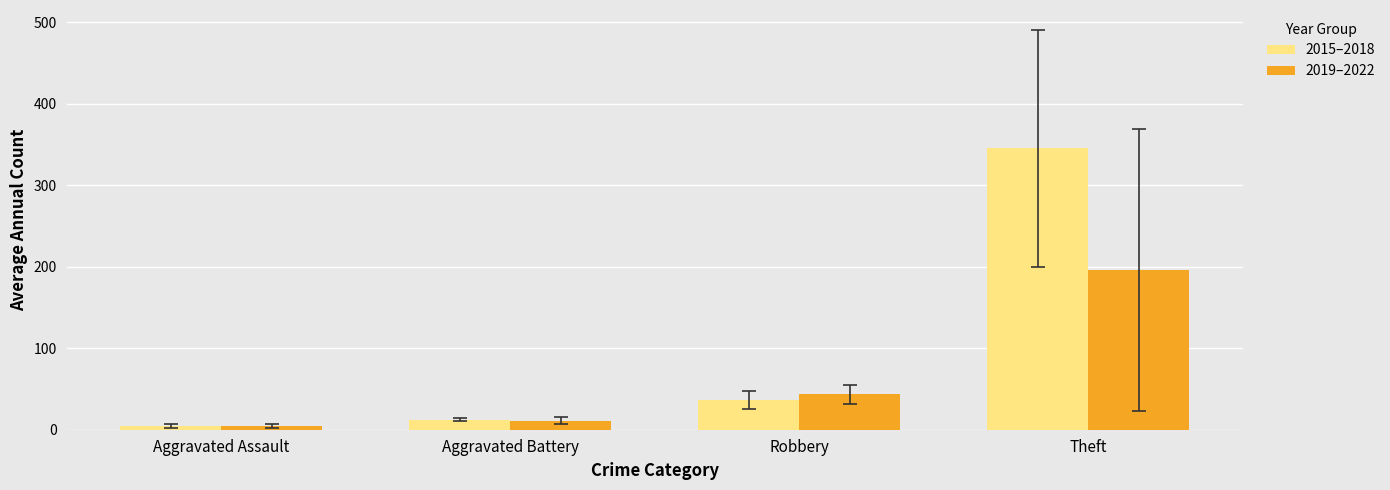

At which category is the sum across all series the highest?

Theft